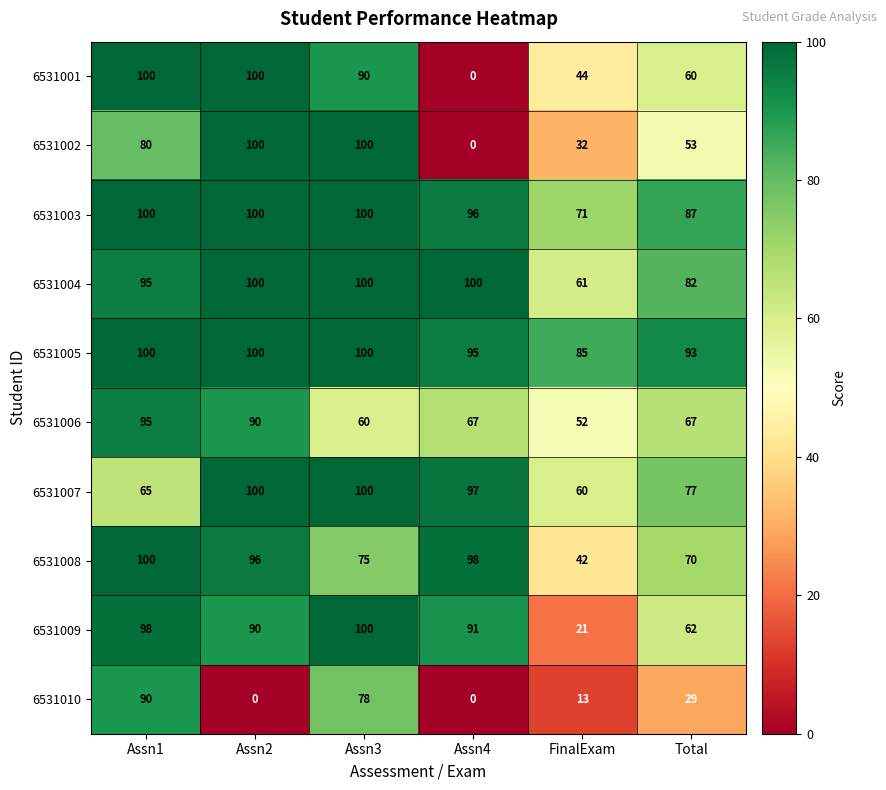

What is the highest value of the 6531008 series?

100